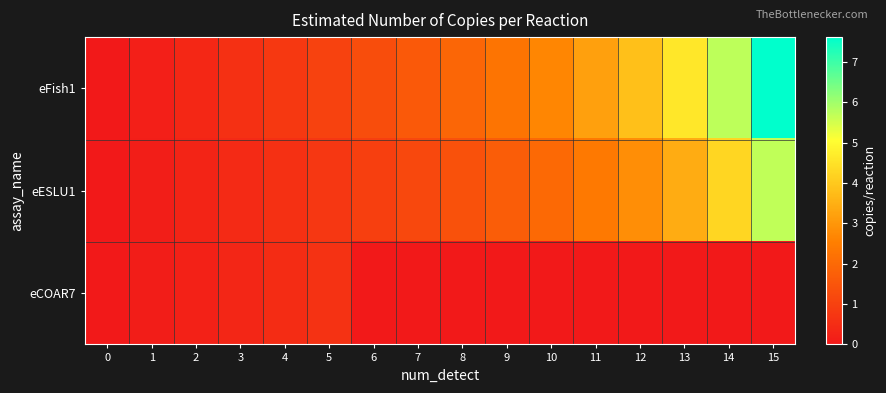

Which series changed the most between 1 and 10?

eFish1